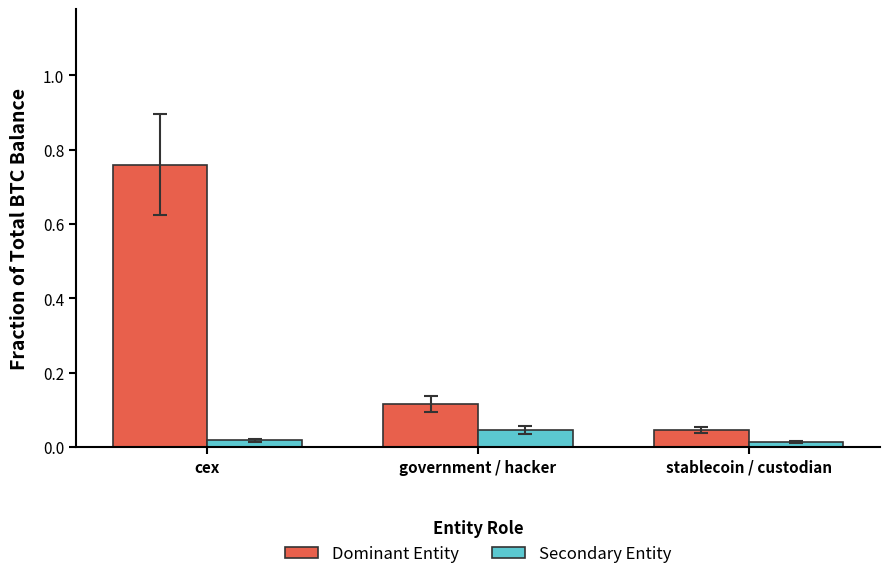

Is it true that Dominant Entity equals 0.5 at cex?

False